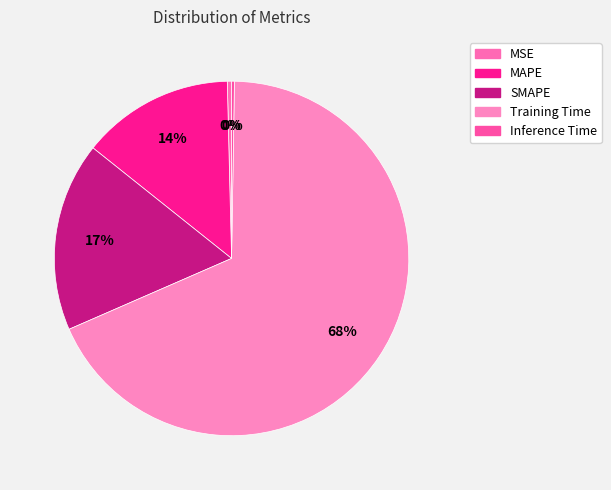

Count the number of slices in the pie.

5